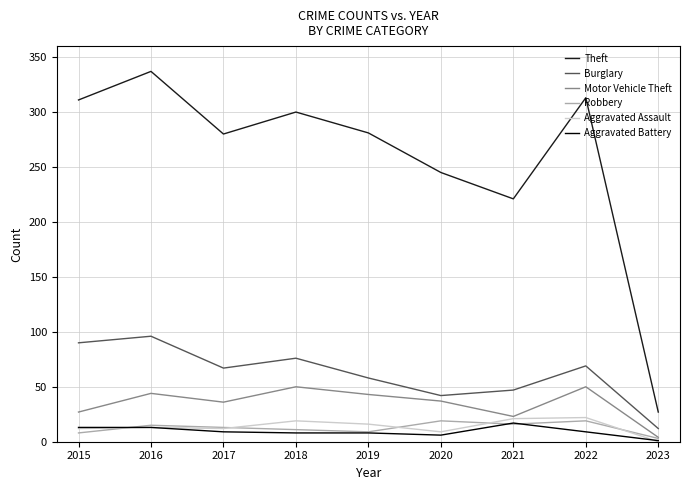

What is the sum of the Aggravated Assault values at 2015 and 2020?

21